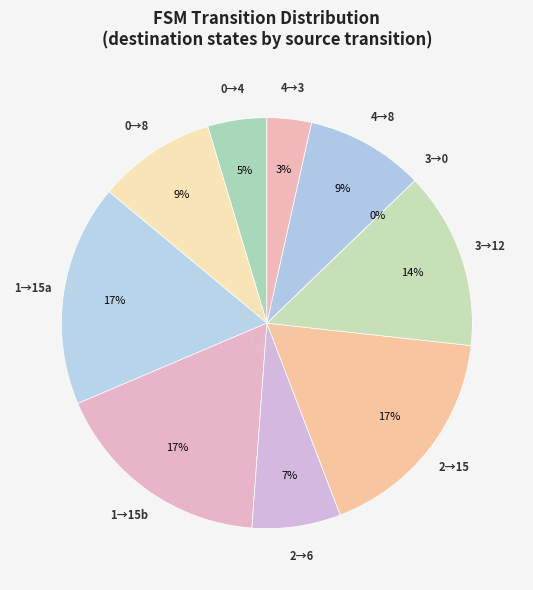

To the nearest percent, what portion does 2->15 (b) represent?

17%